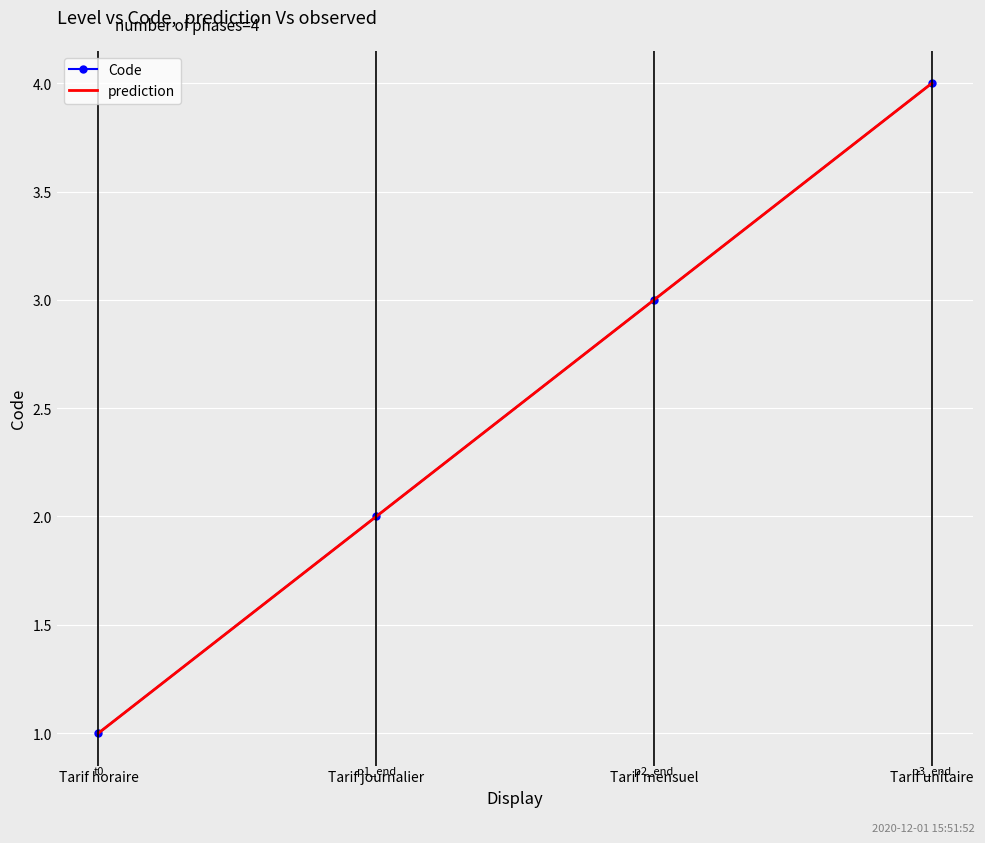

What is the label of the 2nd point from the left?

Tarif journalier